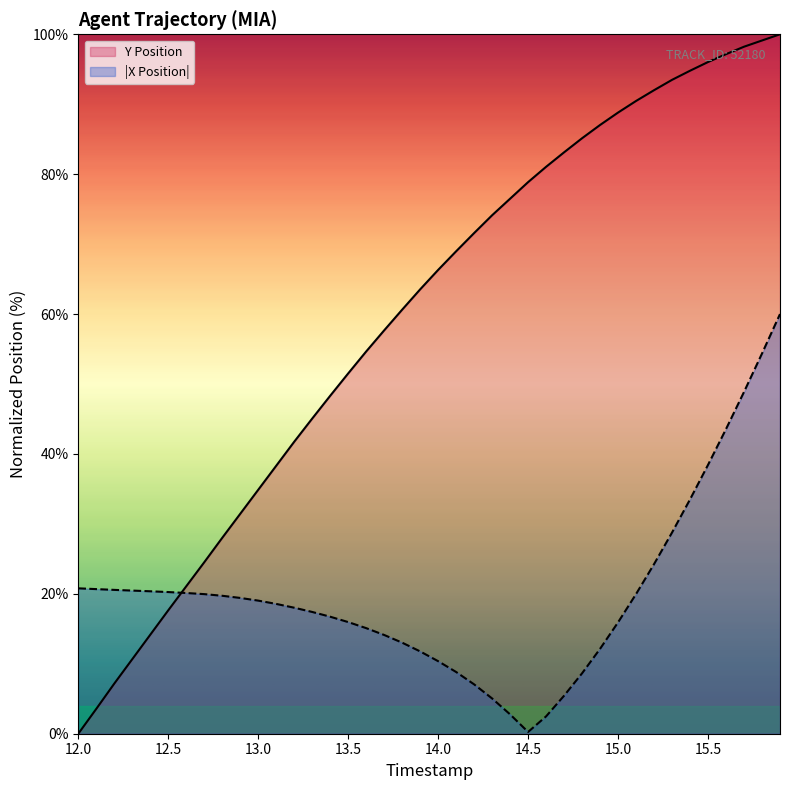

Rank the series by their average value, from lowest to highest.

|X Position|, Y Position